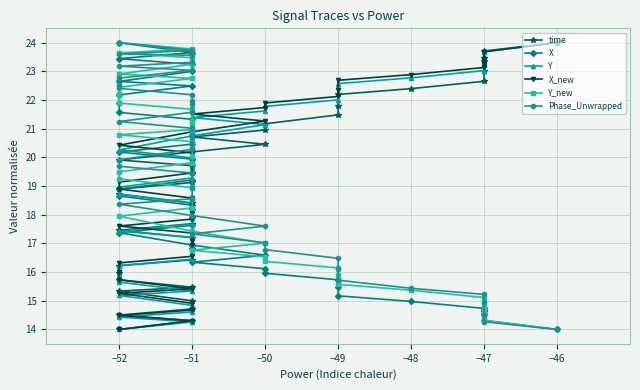

How many data points in time are less than 18?

17